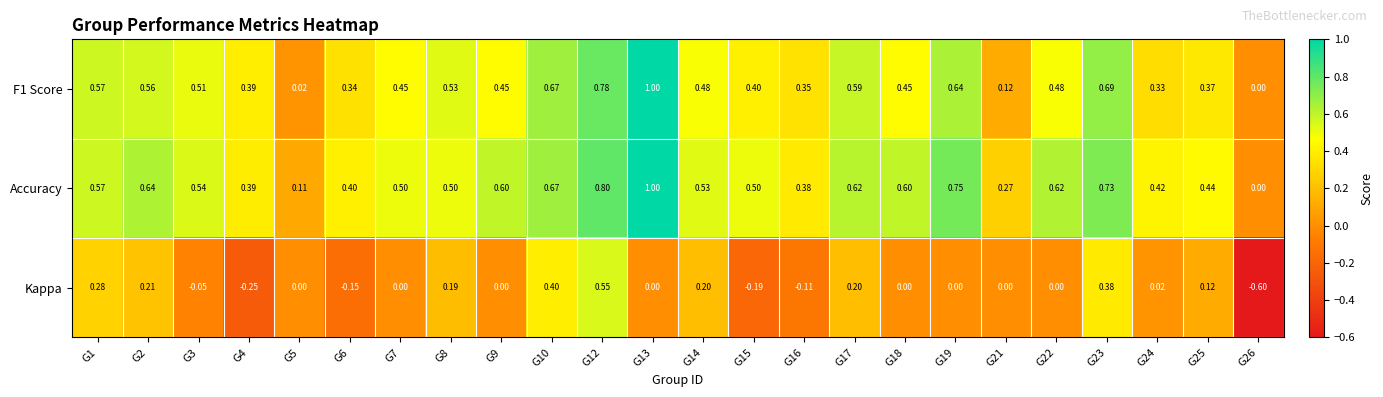

Which series has the largest total across all categories?

Accuracy